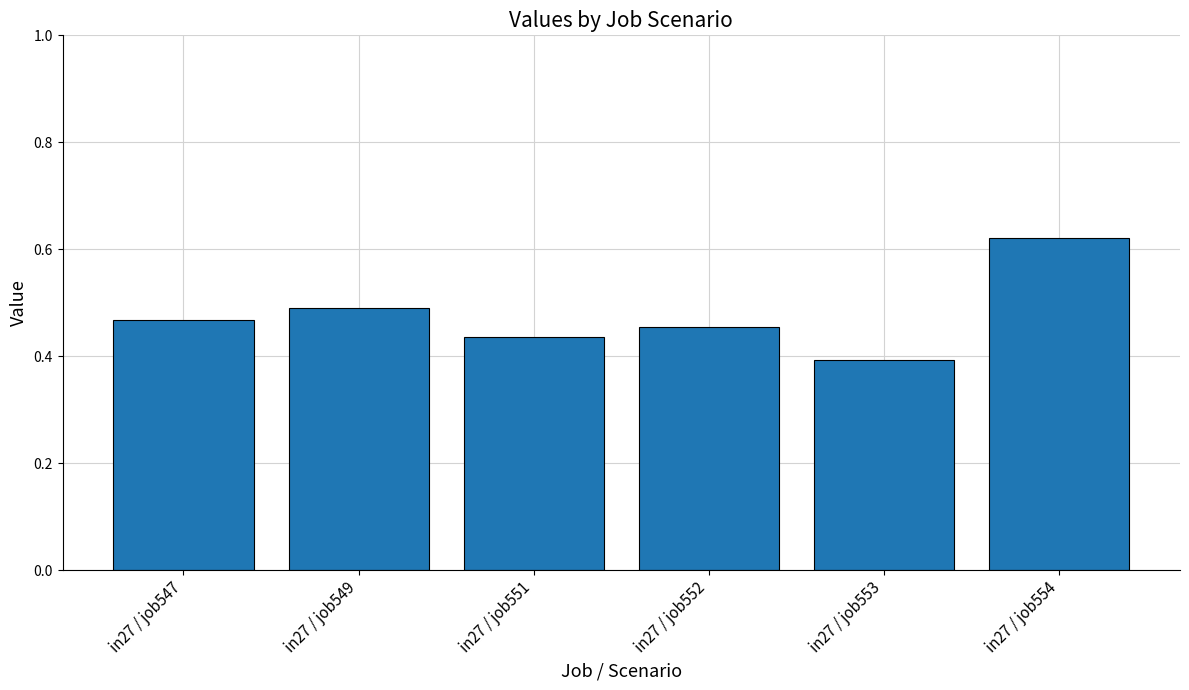

Between in27 / job547 and in27 / job553, which is larger?

in27 / job547